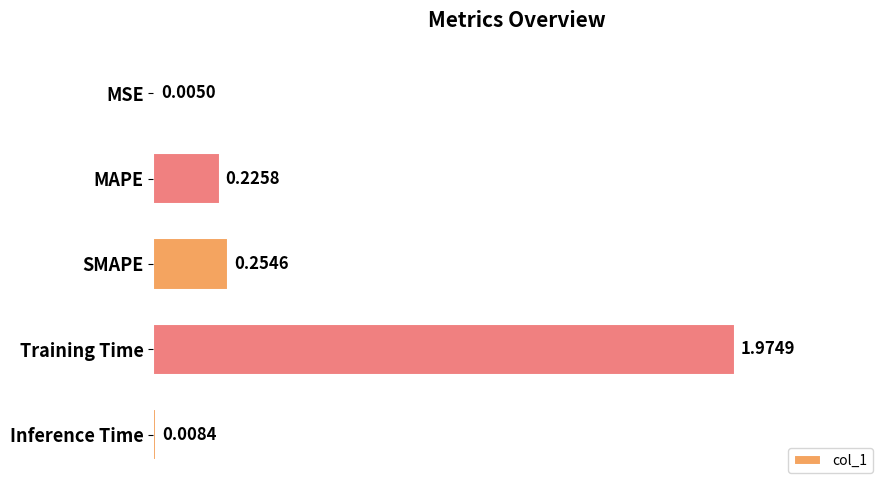

Which category has the highest value across all series?

Training Time